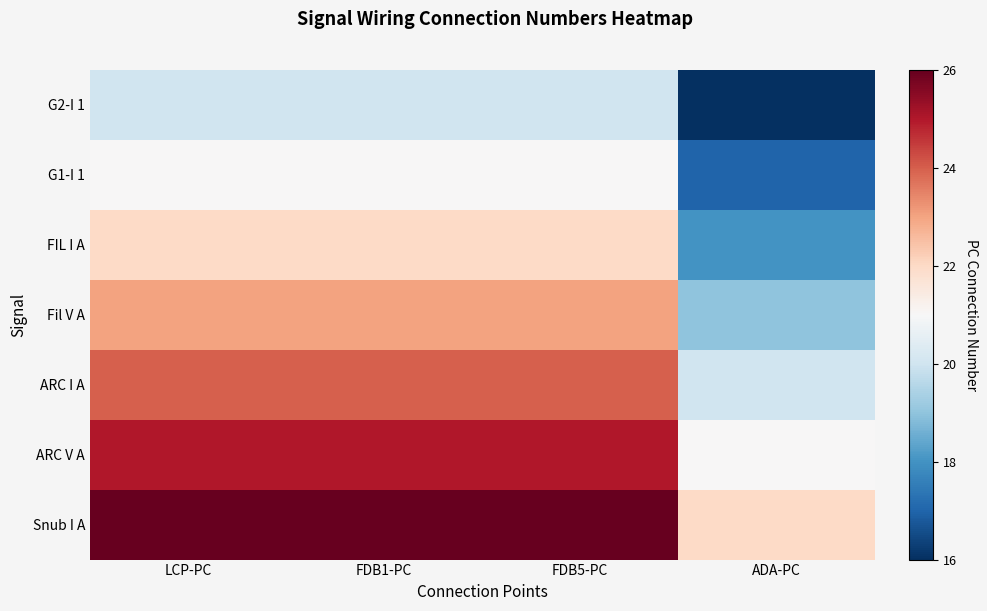

Reading right to left, extract all data points from this chart.

G2-I 1: ADA-PC=16	FDB5-PC=20	FDB1-PC=20	LCP-PC=20
G1-I 1: ADA-PC=17	FDB5-PC=21	FDB1-PC=21	LCP-PC=21
FIL I A: ADA-PC=18	FDB5-PC=22	FDB1-PC=22	LCP-PC=22
Fil V A: ADA-PC=19	FDB5-PC=23	FDB1-PC=23	LCP-PC=23
ARC I A: ADA-PC=20	FDB5-PC=24	FDB1-PC=24	LCP-PC=24
ARC V A: ADA-PC=21	FDB5-PC=25	FDB1-PC=25	LCP-PC=25
Snub I A: ADA-PC=22	FDB5-PC=26	FDB1-PC=26	LCP-PC=26